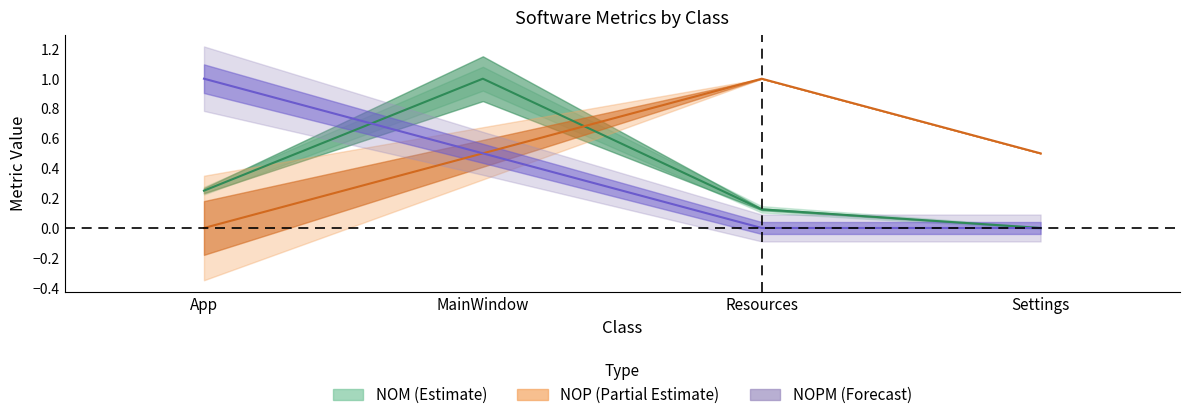

What is the difference between the NOM values at Resources and Settings?

0.1